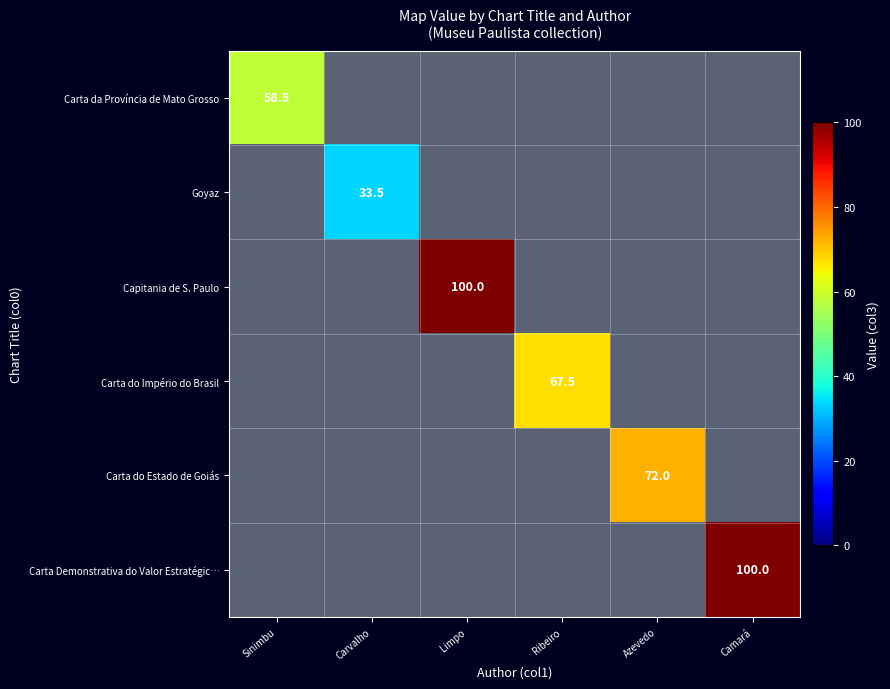

How many series are shown in this chart?

6